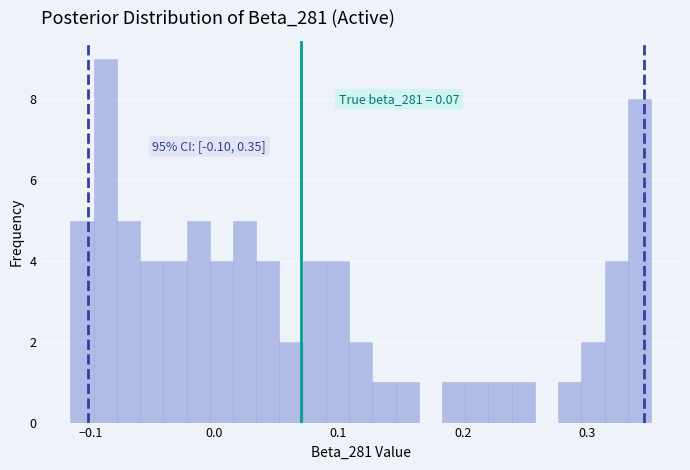

Around what value on the x-axis is the tallest bar? Give the approximate position of its centre, as read against the axis.

-0.09